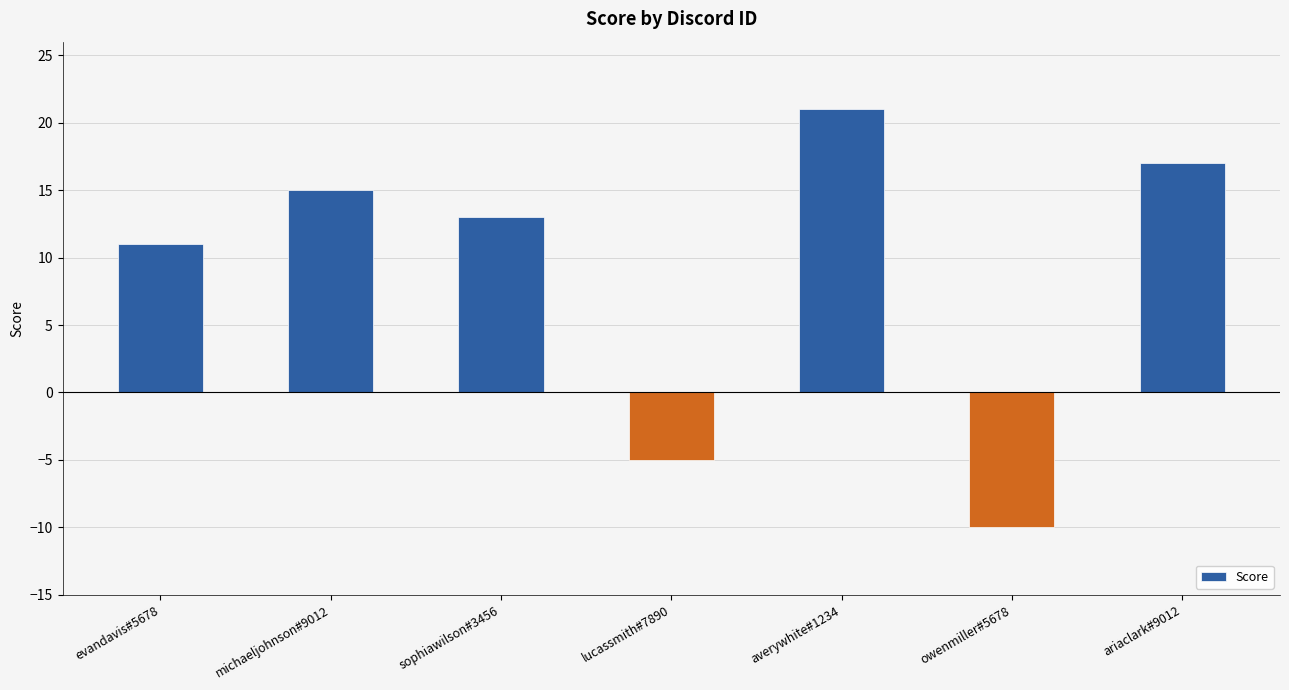

Does the chart contain any negative values?

Yes